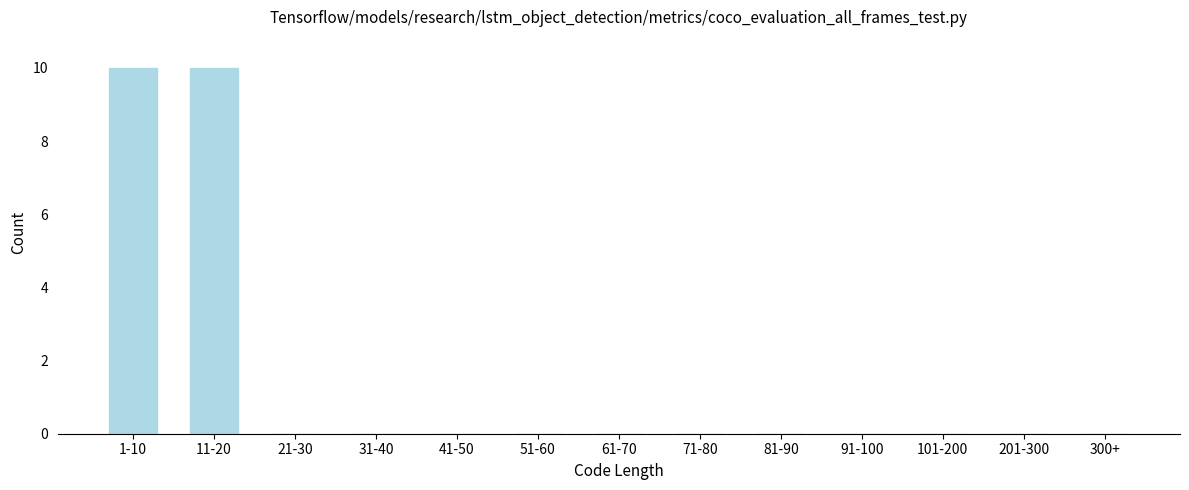

Reading left to right, list all the values displayed in this chart.

1-10=10	11-20=10	21-30=0	31-40=0	41-50=0	51-60=0	61-70=0	71-80=0	81-90=0	91-100=0	101-200=0	201-300=0	300+=0